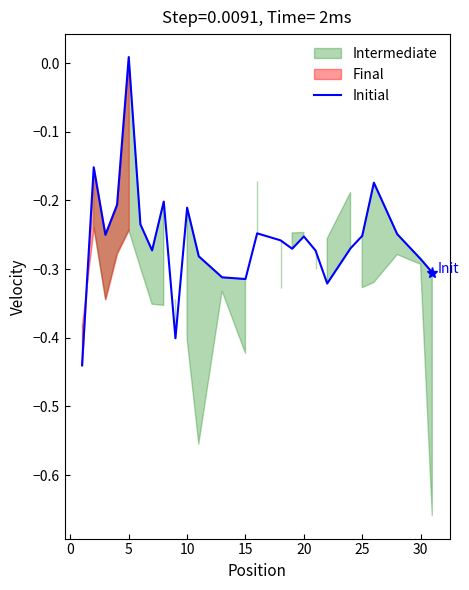

Which category has the highest value in the Initial series?

5